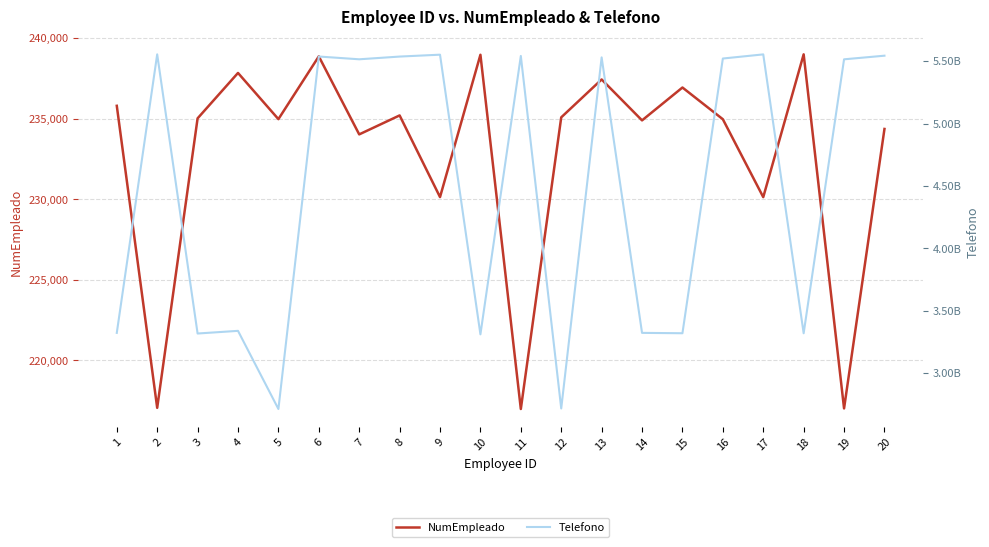

Which category has the lowest value across all series?

11